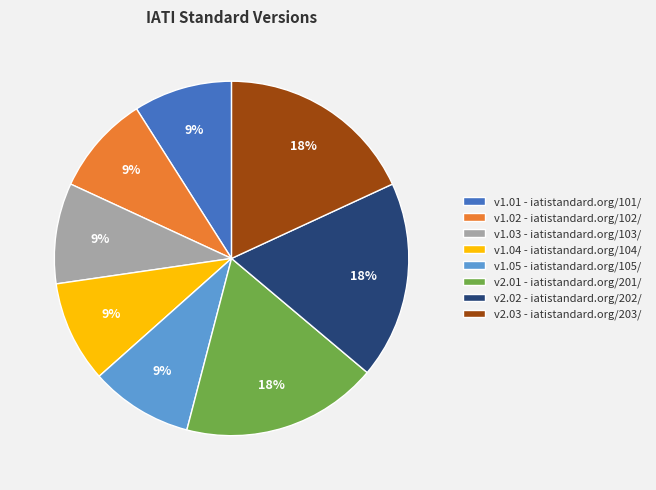

To the nearest percent, what is the difference between the largest and smallest slice percentages?

9%